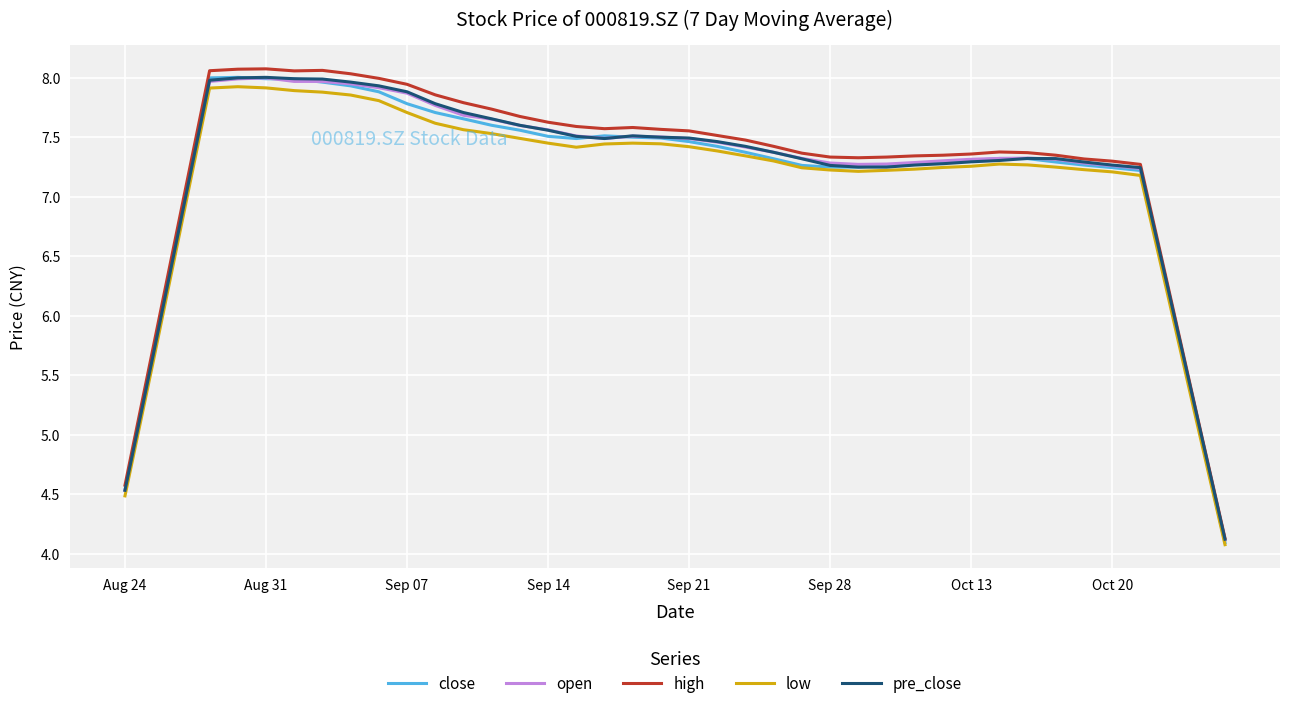

What is the smallest value displayed?

4.1